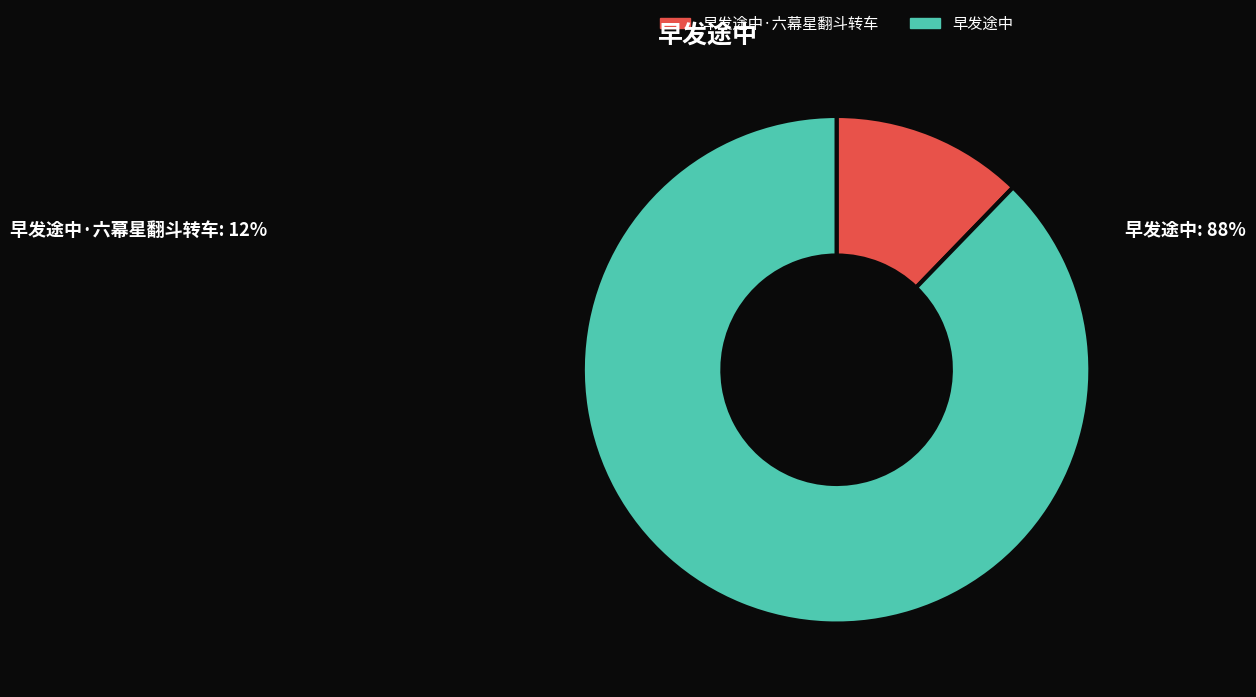

What is the largest slice in the pie chart?

早发途中